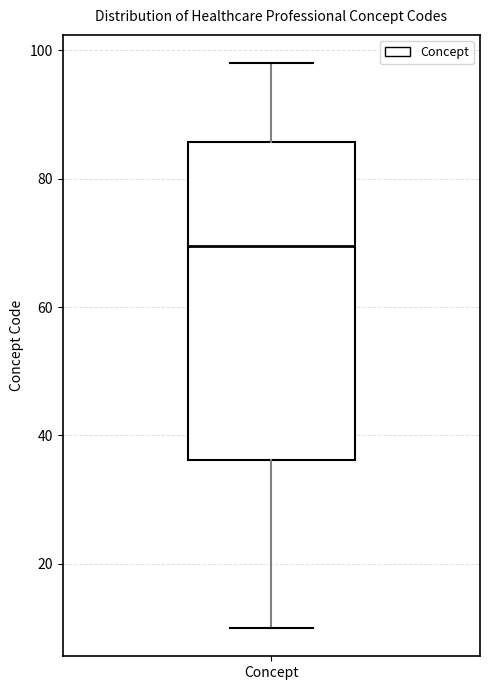

Read this box plot against the y-axis: the position of the median line, the range covered by the box, and the ends of both whiskers. The values are not printed on the chart, so give them approximately, as read against the axis.

median 70, box 36 to 86, whiskers 10 to 98